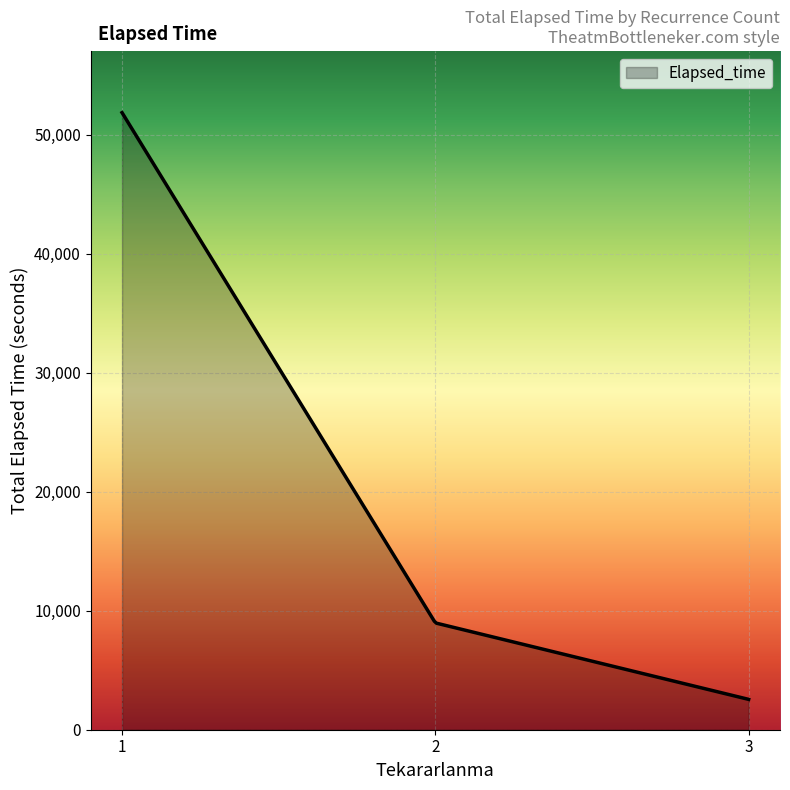

What is the difference between the maximum and minimum values?

49305.0